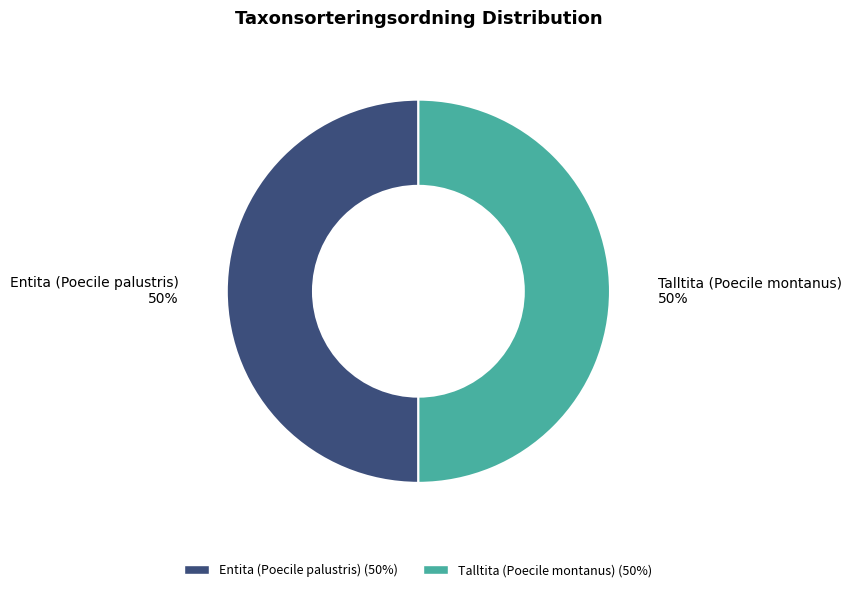

To the nearest percent, what is the average slice percentage?

50%